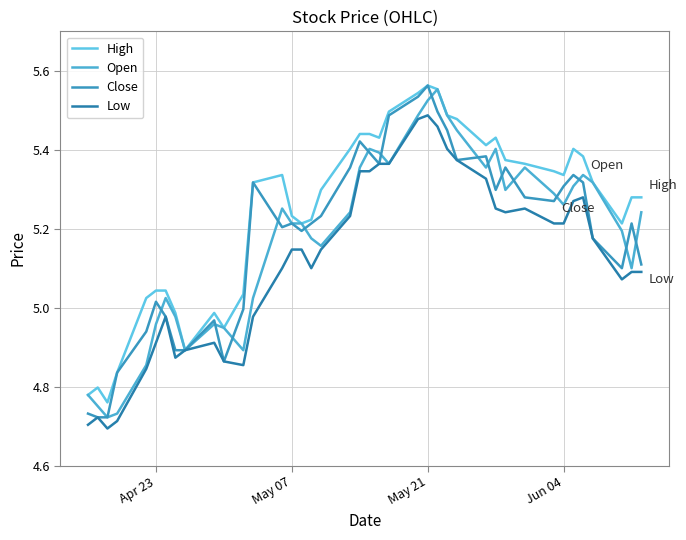

How many lines are shown in the chart?

4